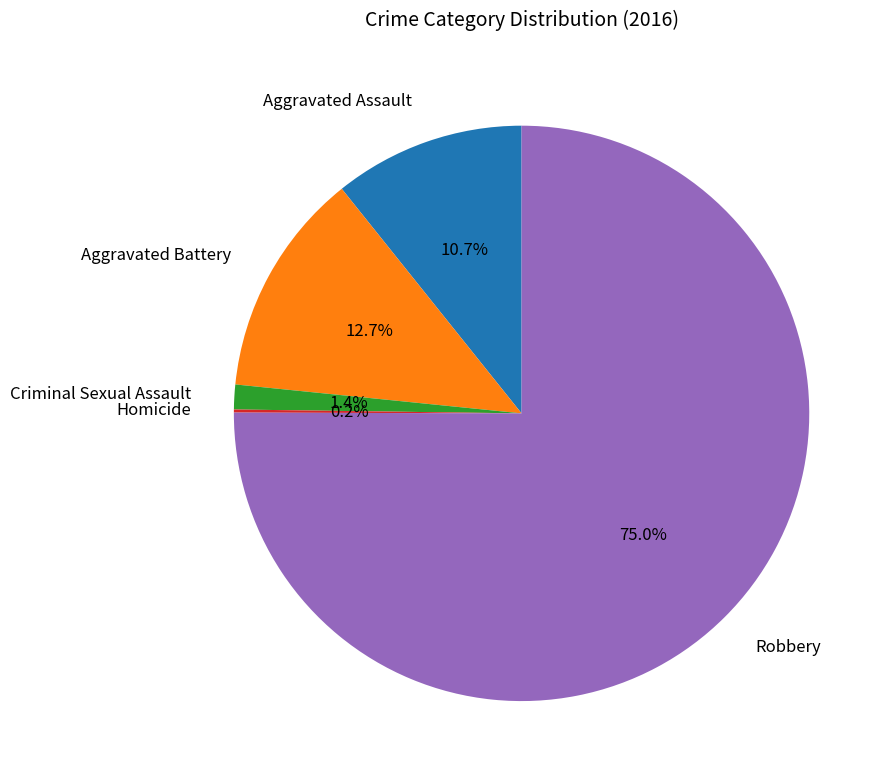

What percentage is the Aggravated Battery slice, to the nearest percent?

13%